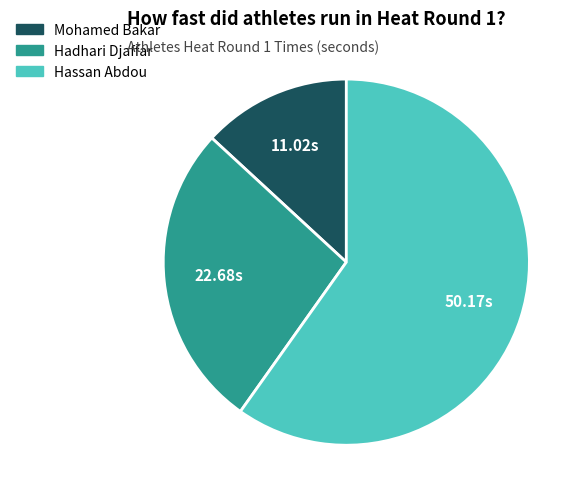

The Hadhari Djaffar slice represents 16% of the pie. True or false?

False